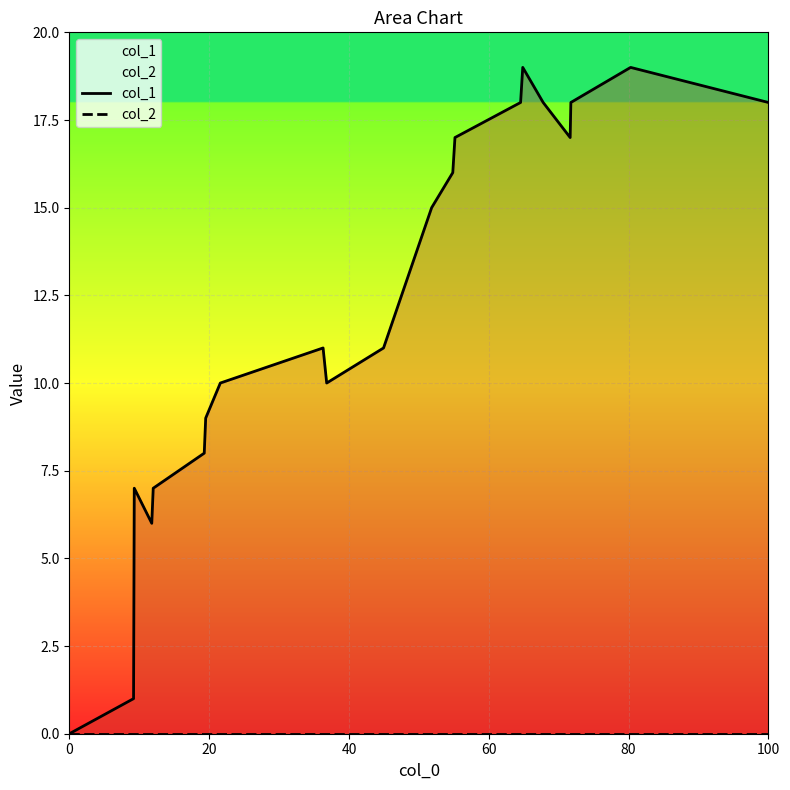

The col_1 series shows 2 at 80. True or false?

False